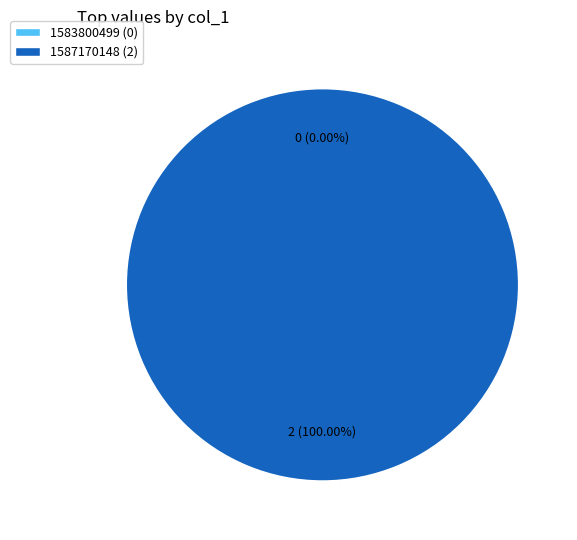

What is the change in value from 1583800499 to 1587170148?

+2